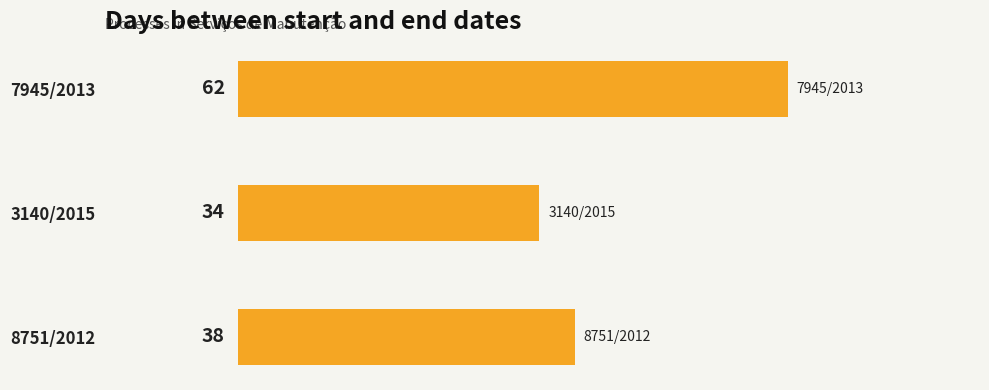

What value does the data have at 7945/2013, to the nearest 5?

60